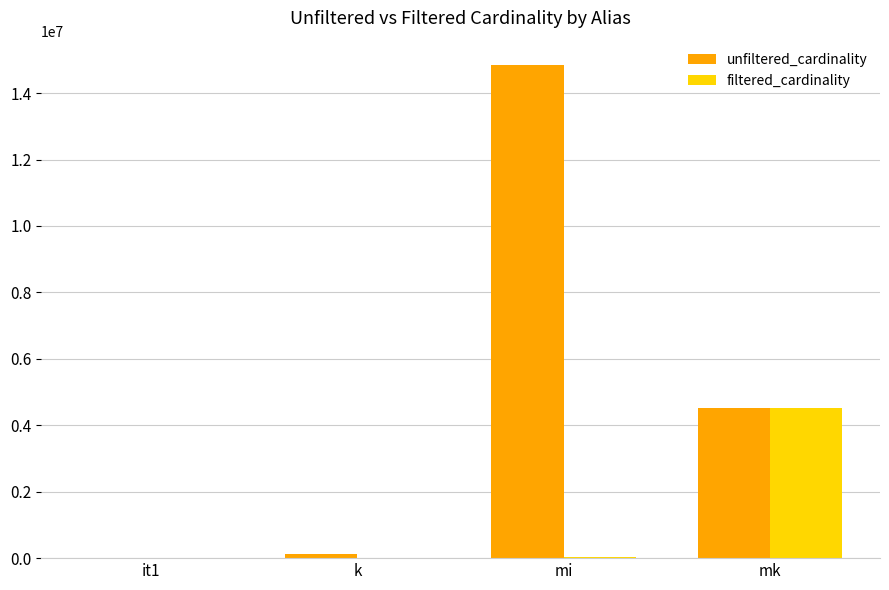

How many groups of bars are there?

4